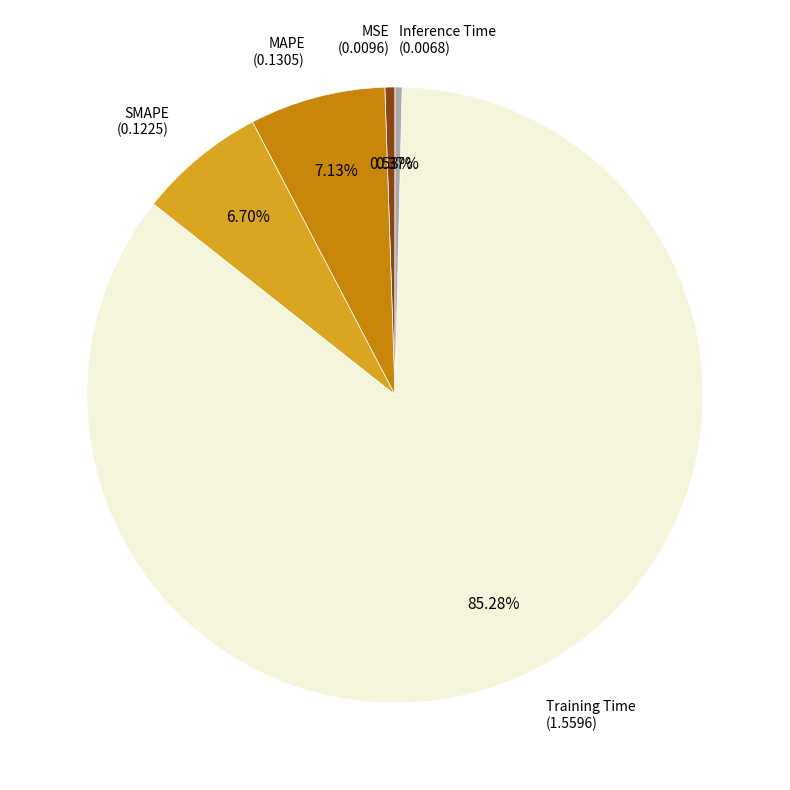

Which slice is the largest?

Training Time